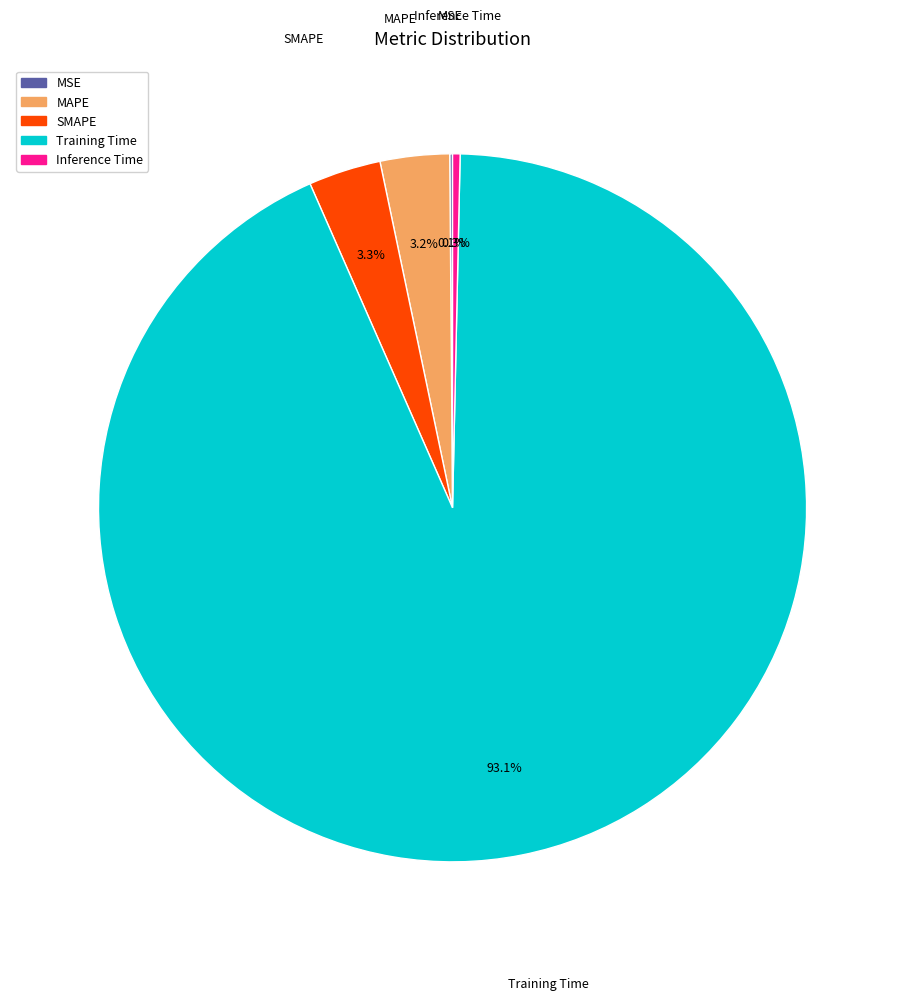

Which category has the biggest portion of the pie?

Training Time